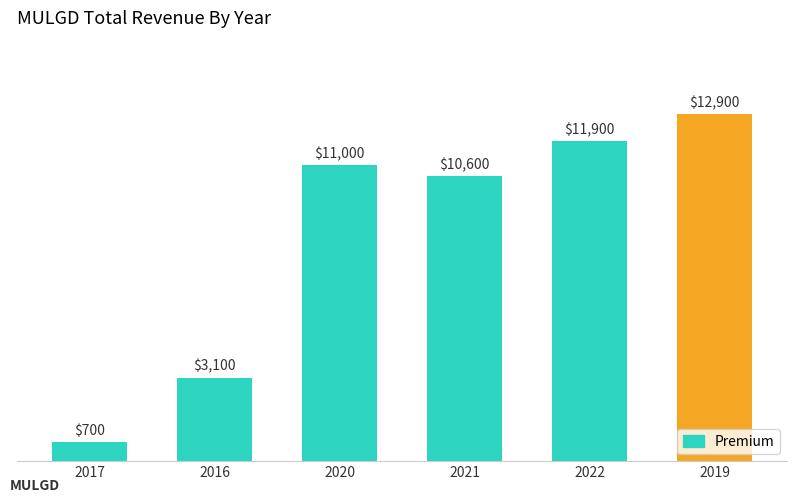

What is the value of the 2nd bar from the left?

3100